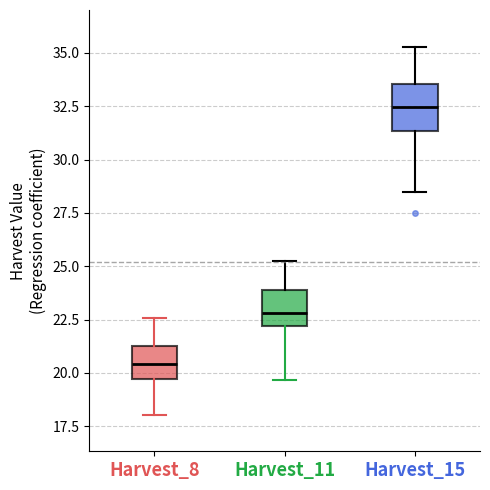

Reading left to right, transcribe this box plot: for each box, give where its median line is, the range the box spans, and where its two whiskers end, as read against the y-axis. The values are not printed on the chart, so give them approximately, as read against the axis.

Harvest_8: median 20.5, box 19.5 to 21.5, whiskers 18.0 to 22.5
Harvest_11: median 23.0, box 22.0 to 24.0, whiskers 19.5 to 25.0
Harvest_15: median 32.5, box 31.5 to 33.5, whiskers 28.5 to 35.5